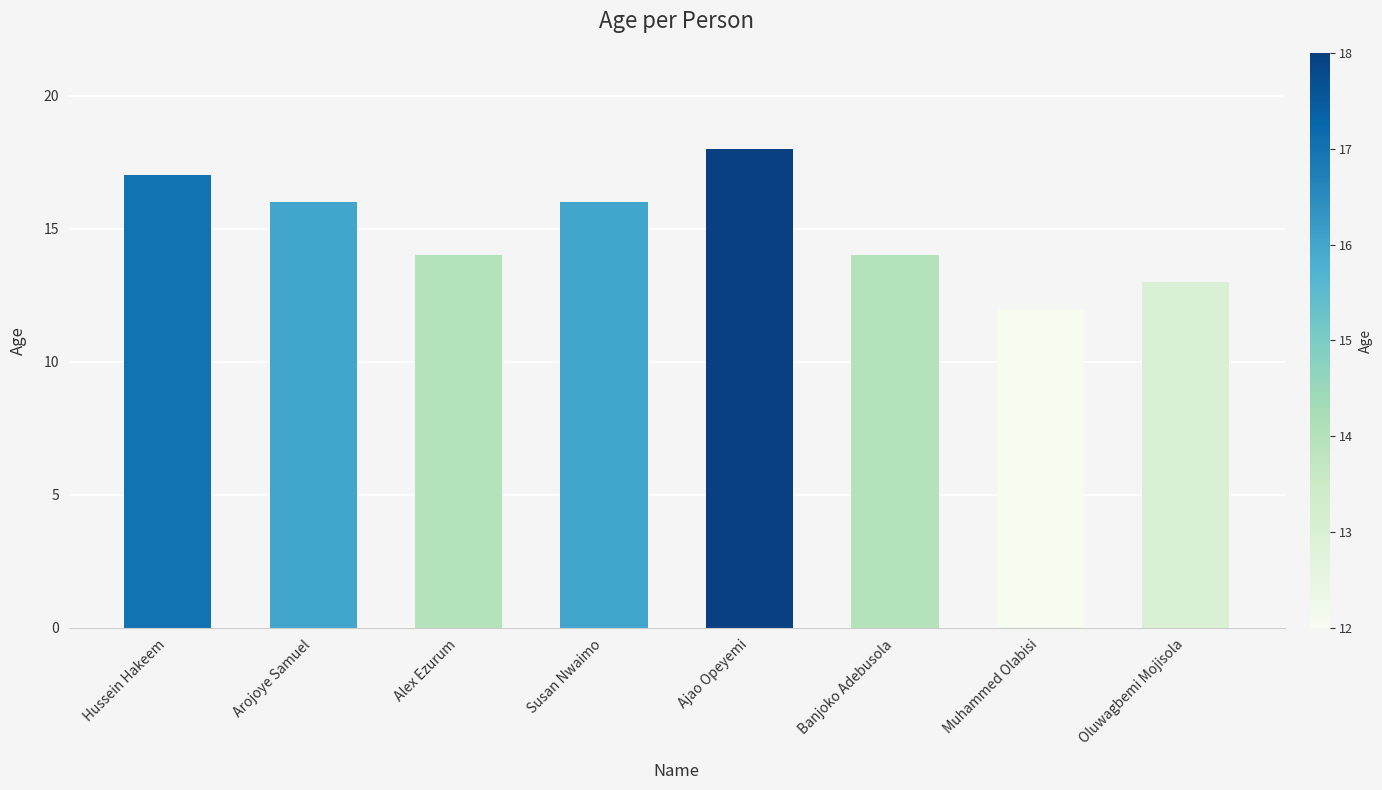

Where does the data first go above 16?

Hussein Hakeem